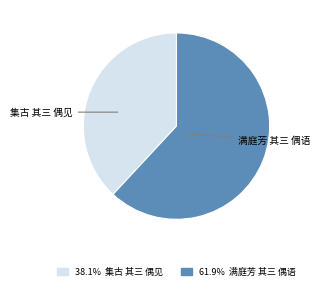

Is it true that 满庭芳 其三 偶语 is 62% of the pie?

True